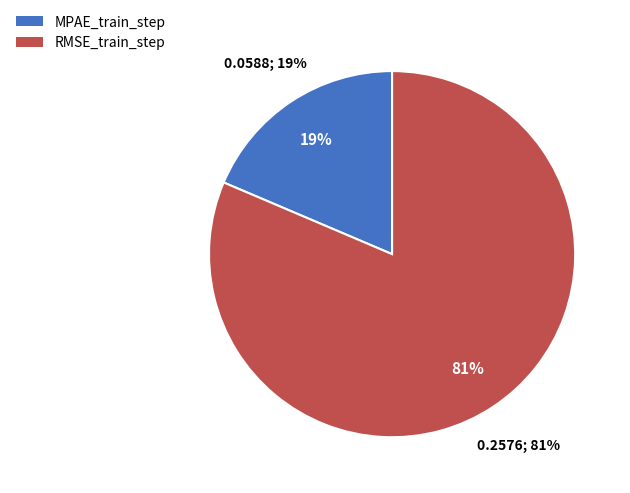

Which category has the smallest portion of the pie?

MPAE_train_step